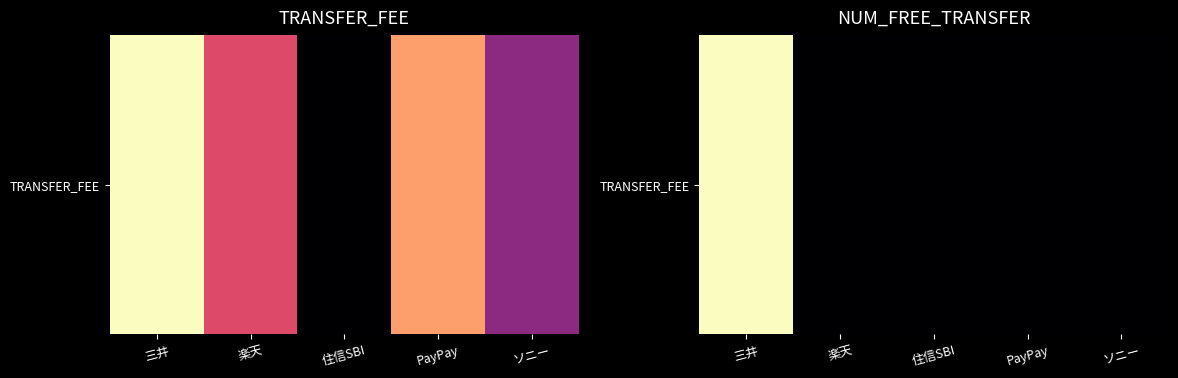

At which category does the chart reach its peak across all series?

三井